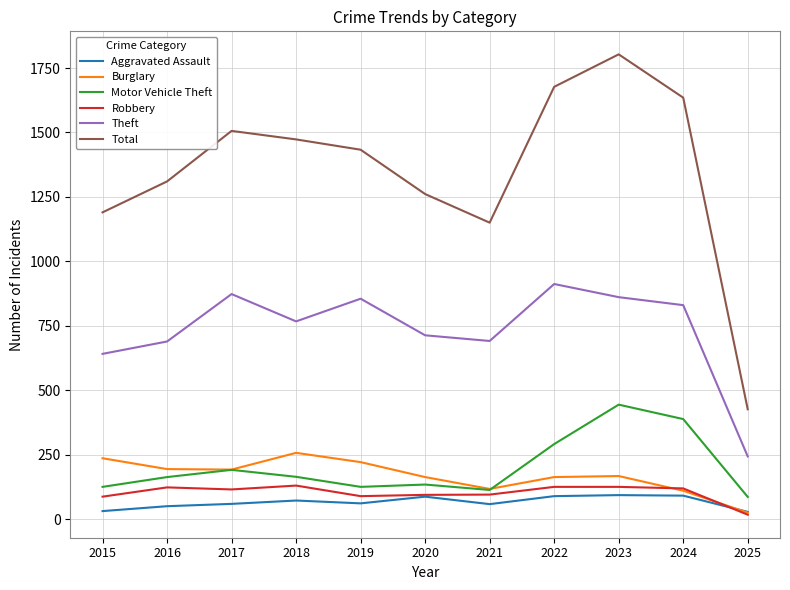

True or false: Total has a value of 2567 at 2023.

False